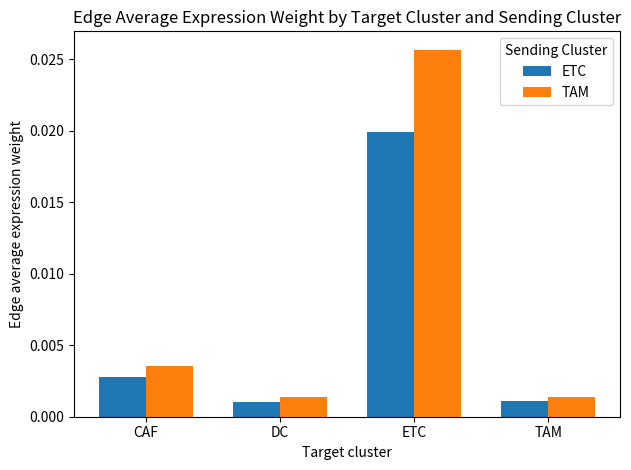

How many bars are there in total?

8